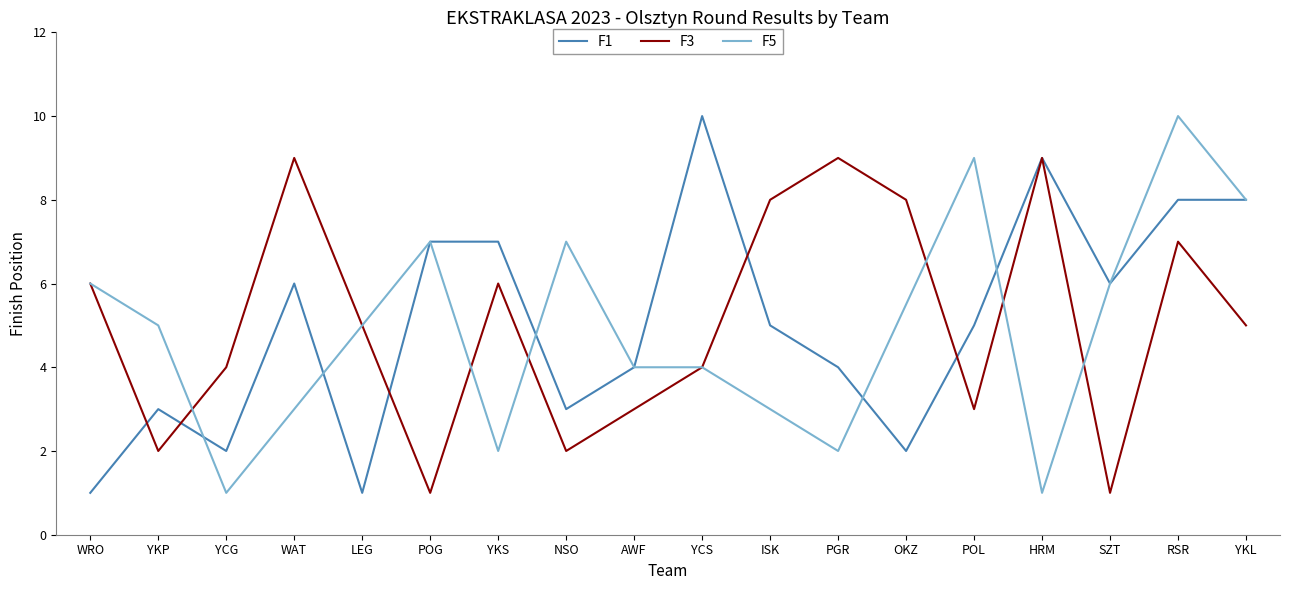

What position from the right is HRM?

4